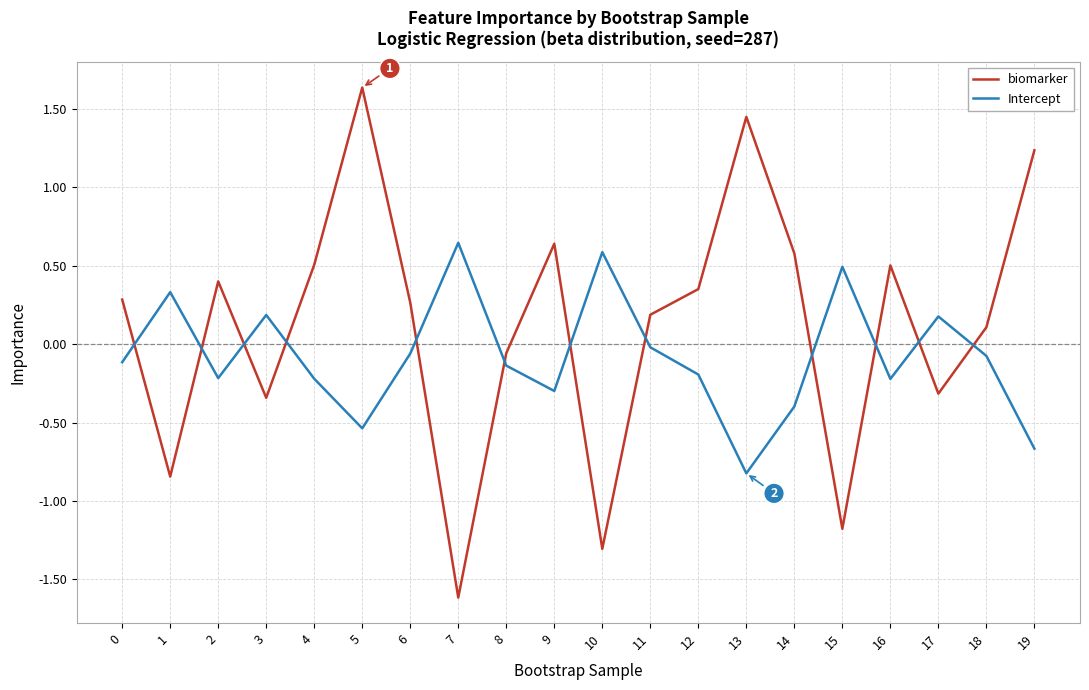

Is it true that Intercept equals -0.1 at 6?

True